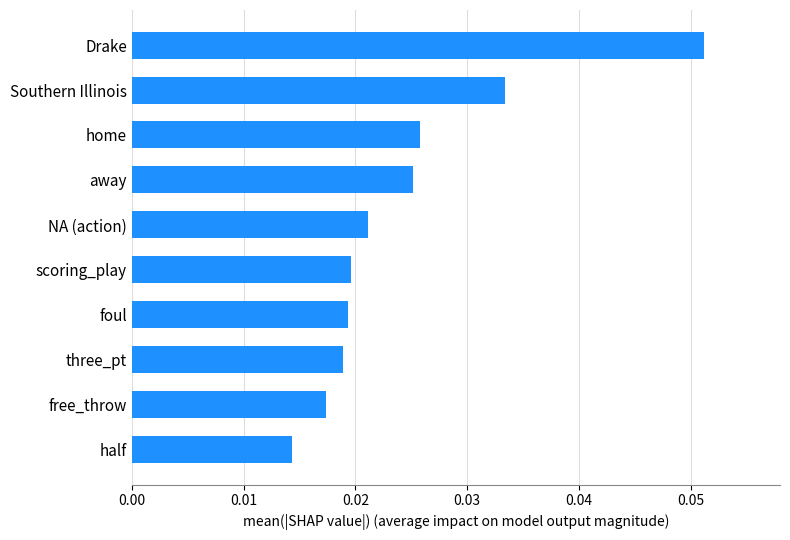

Between half and NA (action), which is larger?

NA (action)